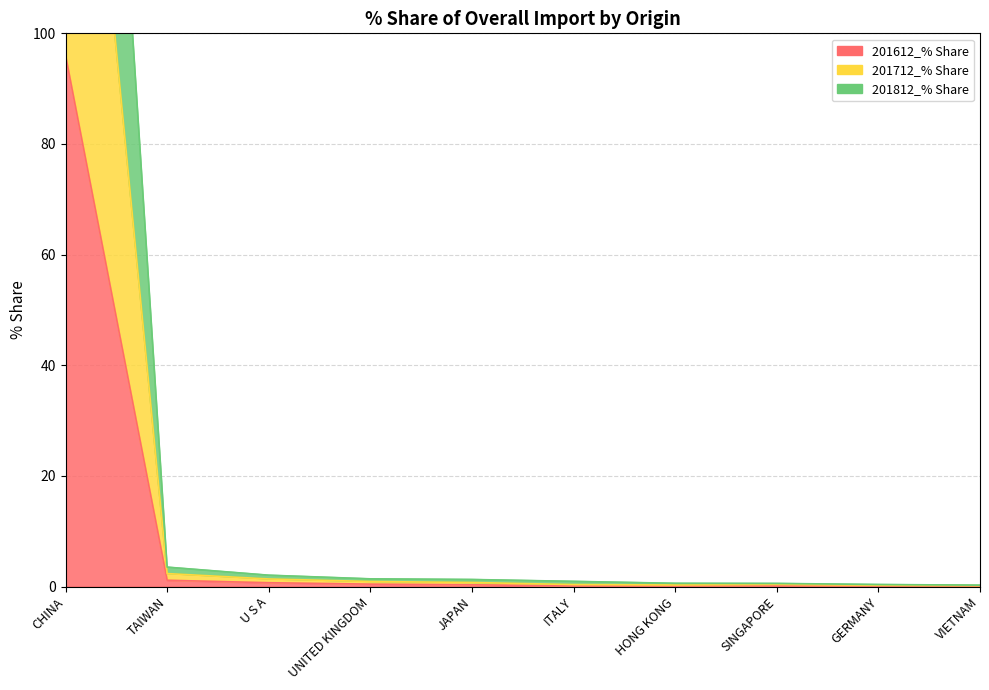

In 201812_% Share, how many points are higher than both neighbors (excluding endpoints)?

1